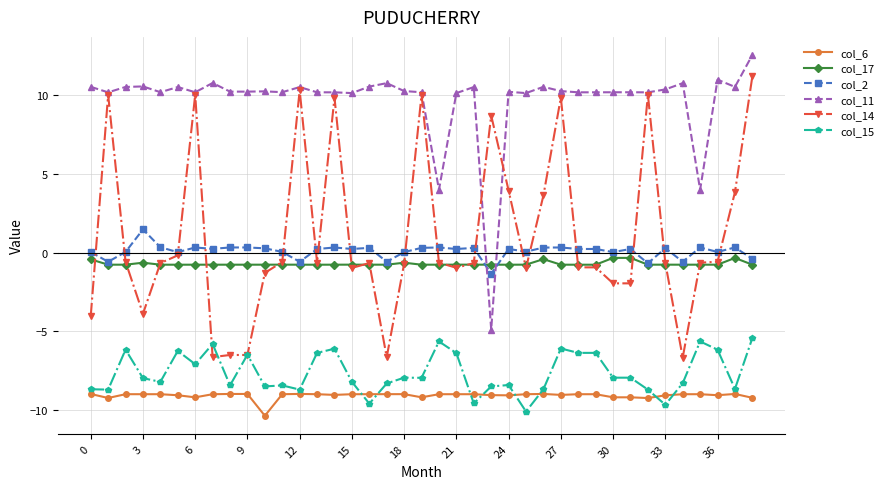

Which series has the largest range (max minus min)?

col_14